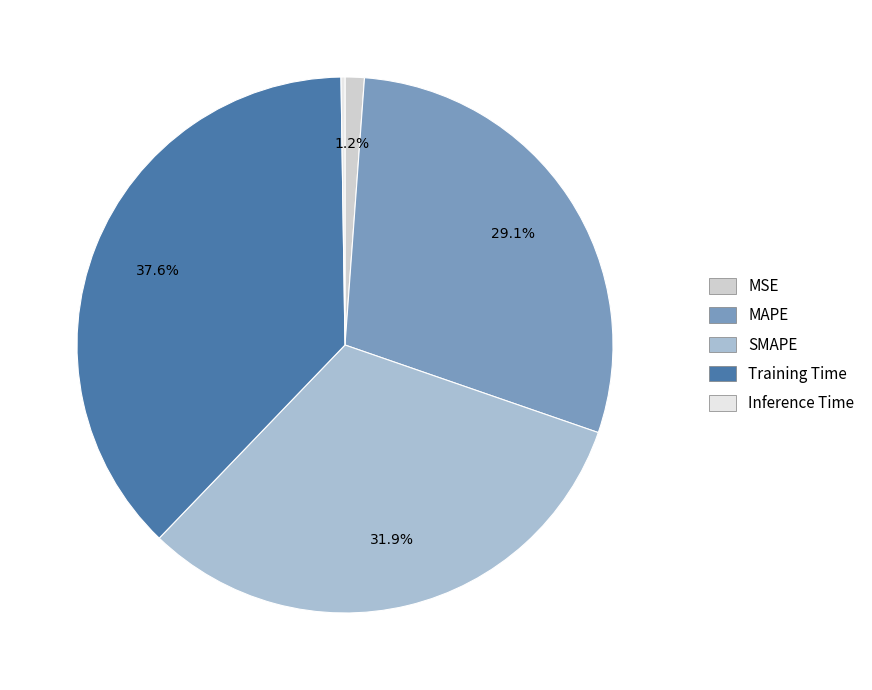

Is it true that SMAPE is 20% of the pie?

False